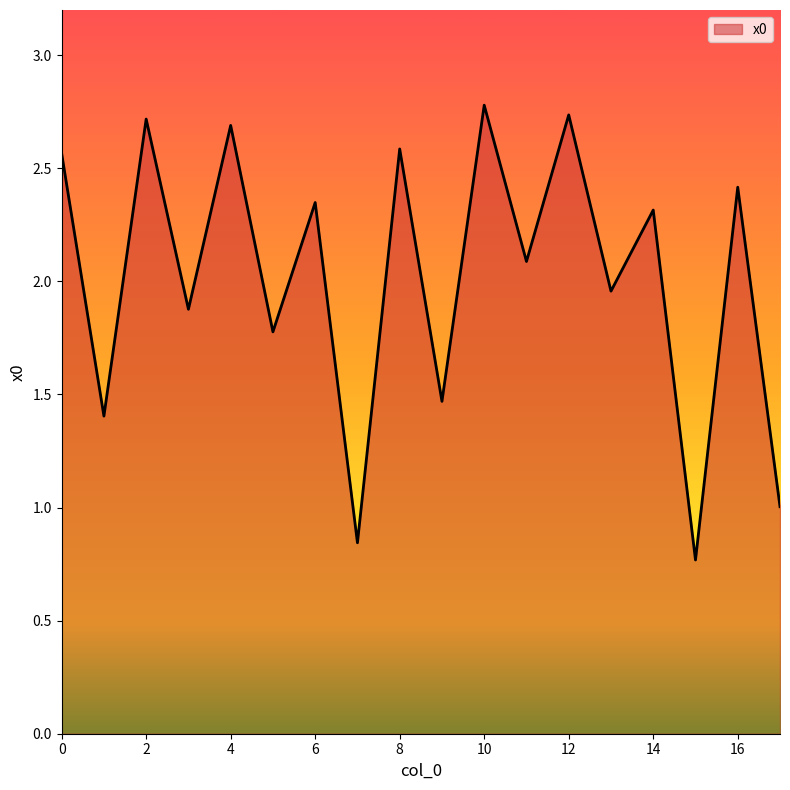

What is the greatest value displayed?

2.8